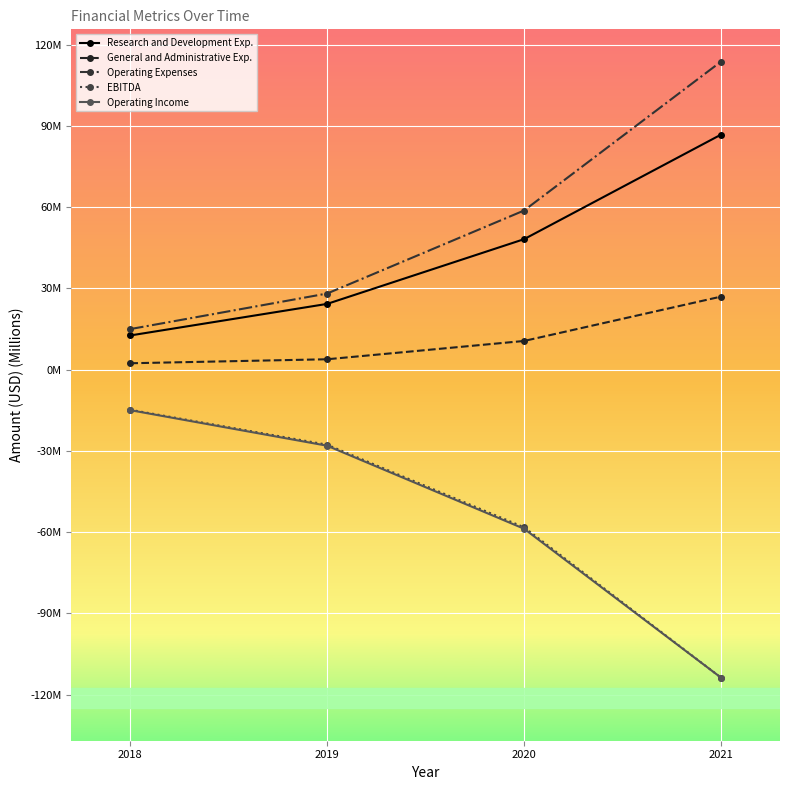

True or false: Operating Income has a value of -10.9 at 2019.

False